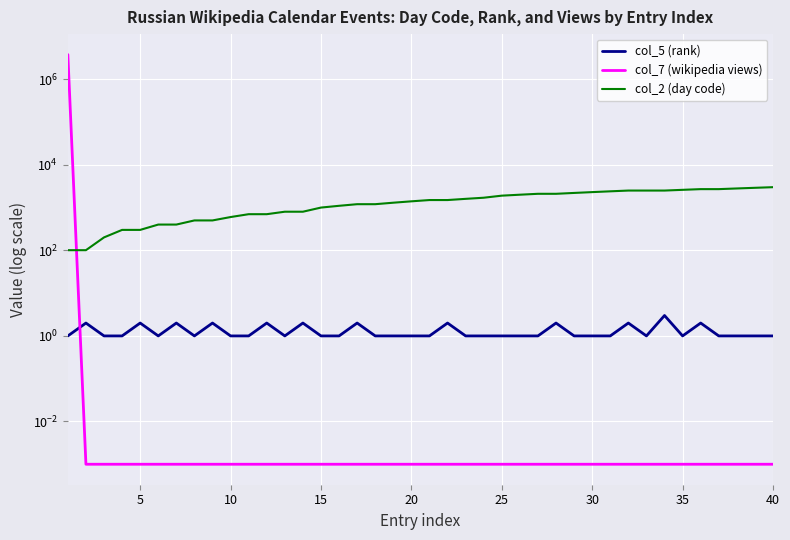

True or false: col_7 (wikipedia views) has a value of 0.0 at 25.

True